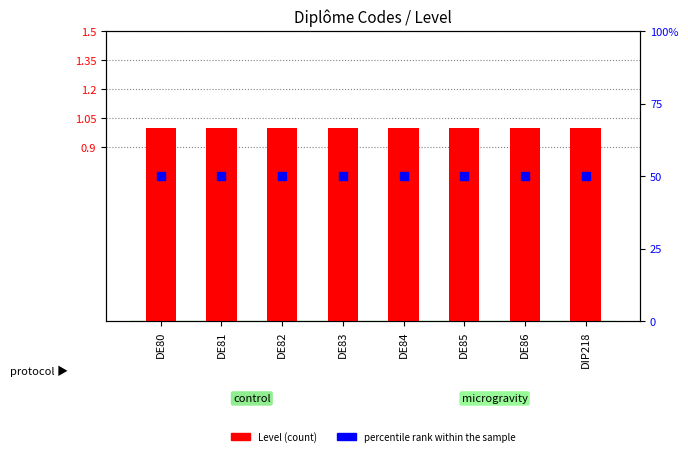

Which series has the largest Y range (max minus min)?

Level